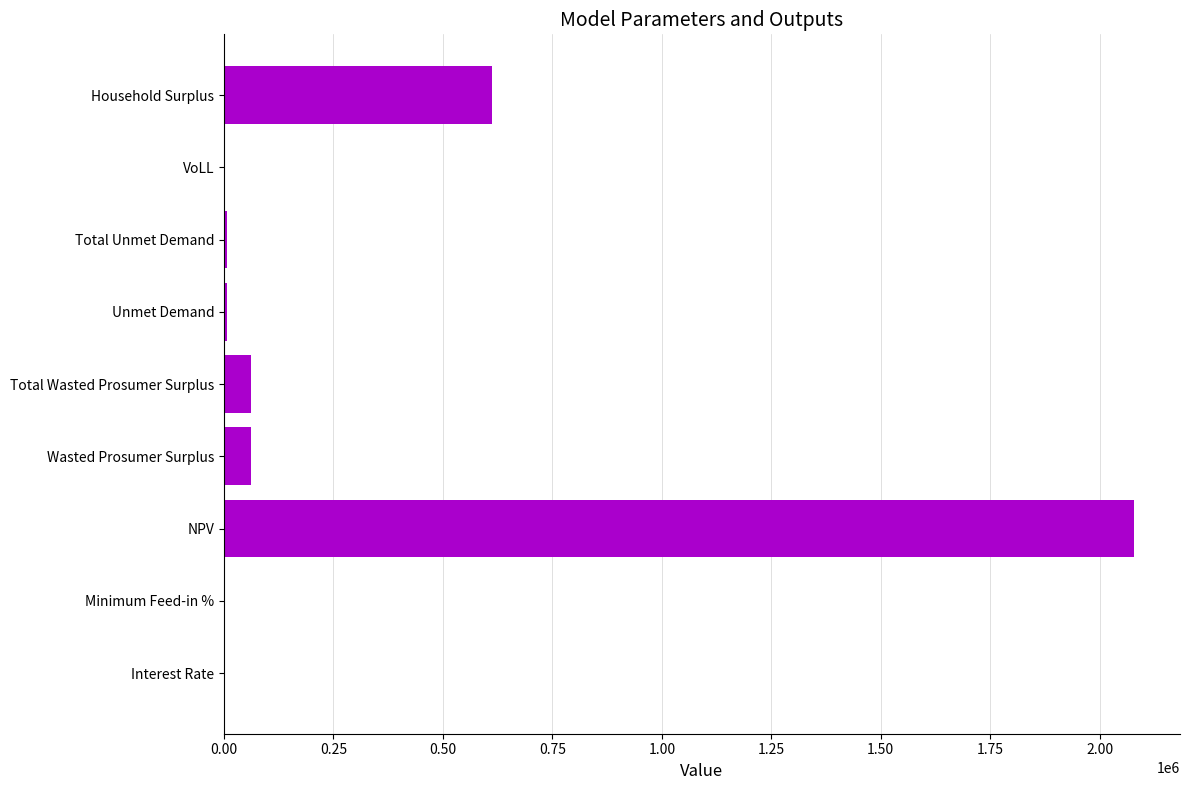

At which category does the chart reach its peak across all series?

NPV